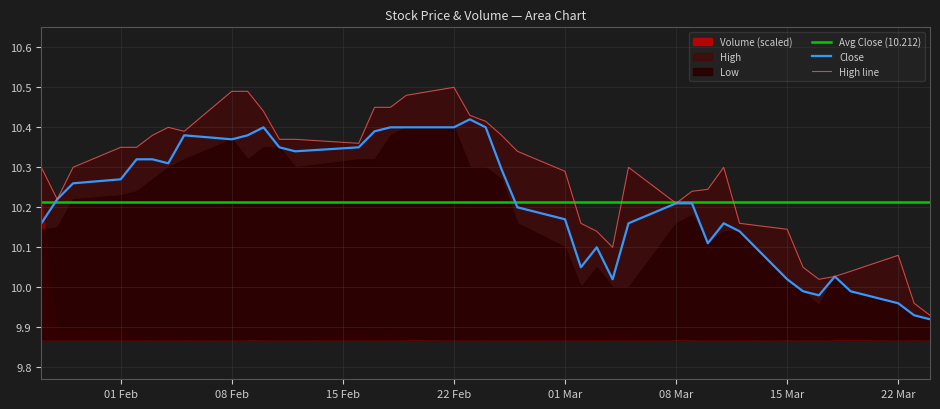

At which label does Close first exceed 10?

2021-01-27